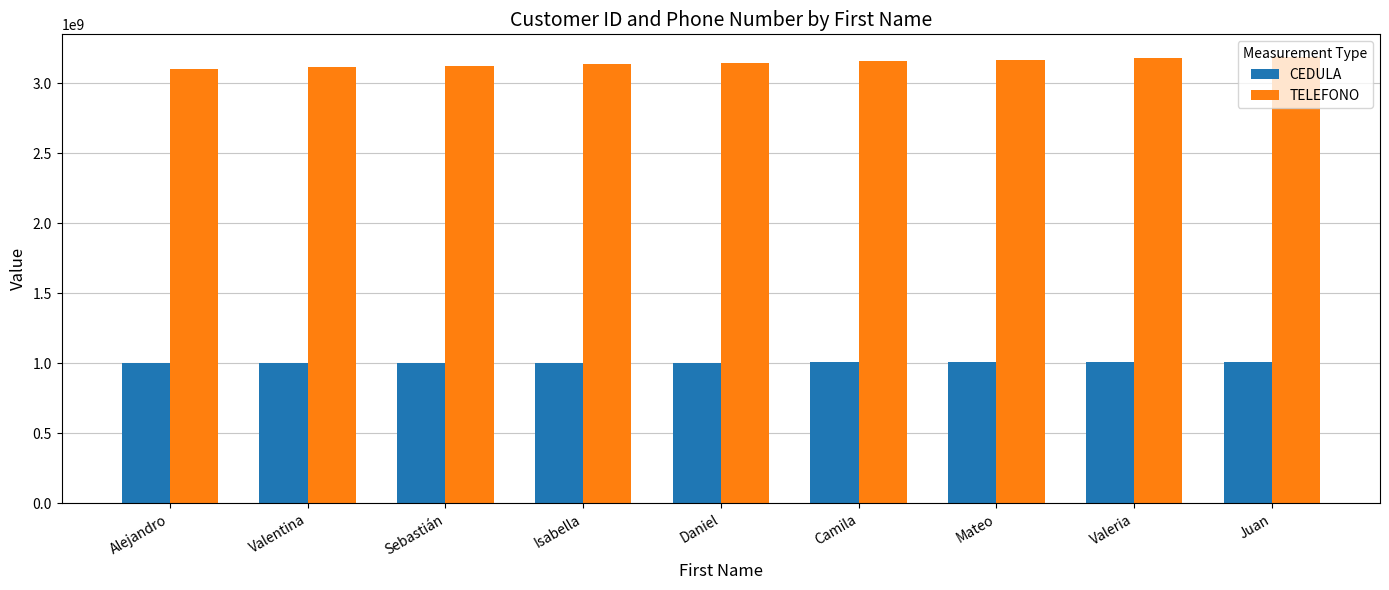

What is the difference between the second highest and minimum values in the TELEFONO series?

77666667